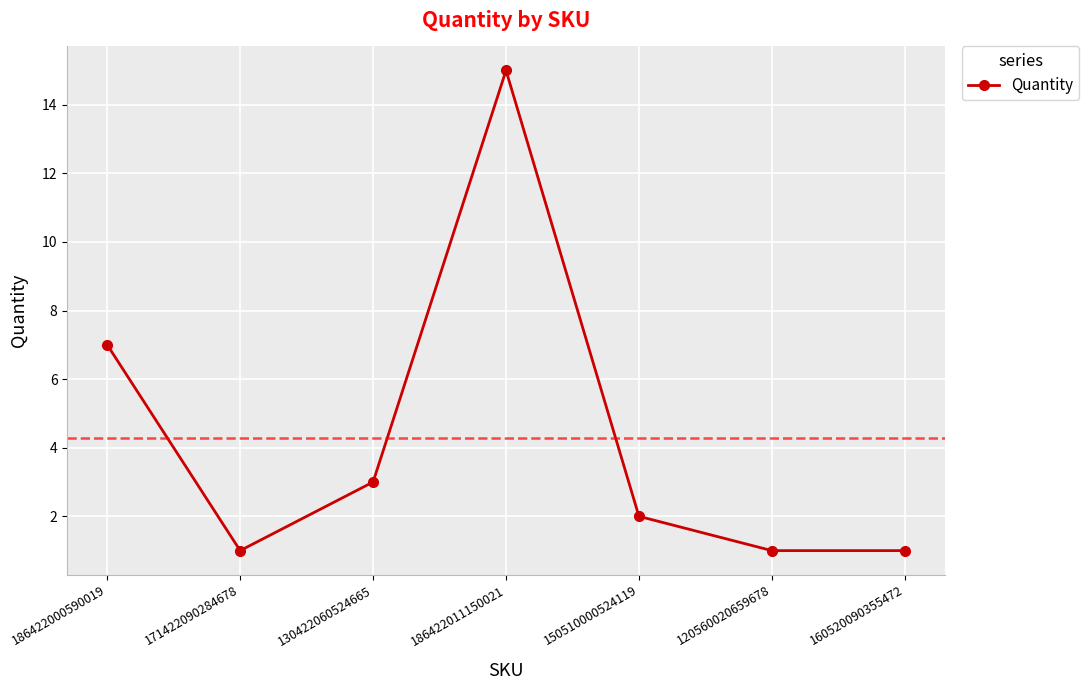

Which category has the highest value across all series?

186422011150021